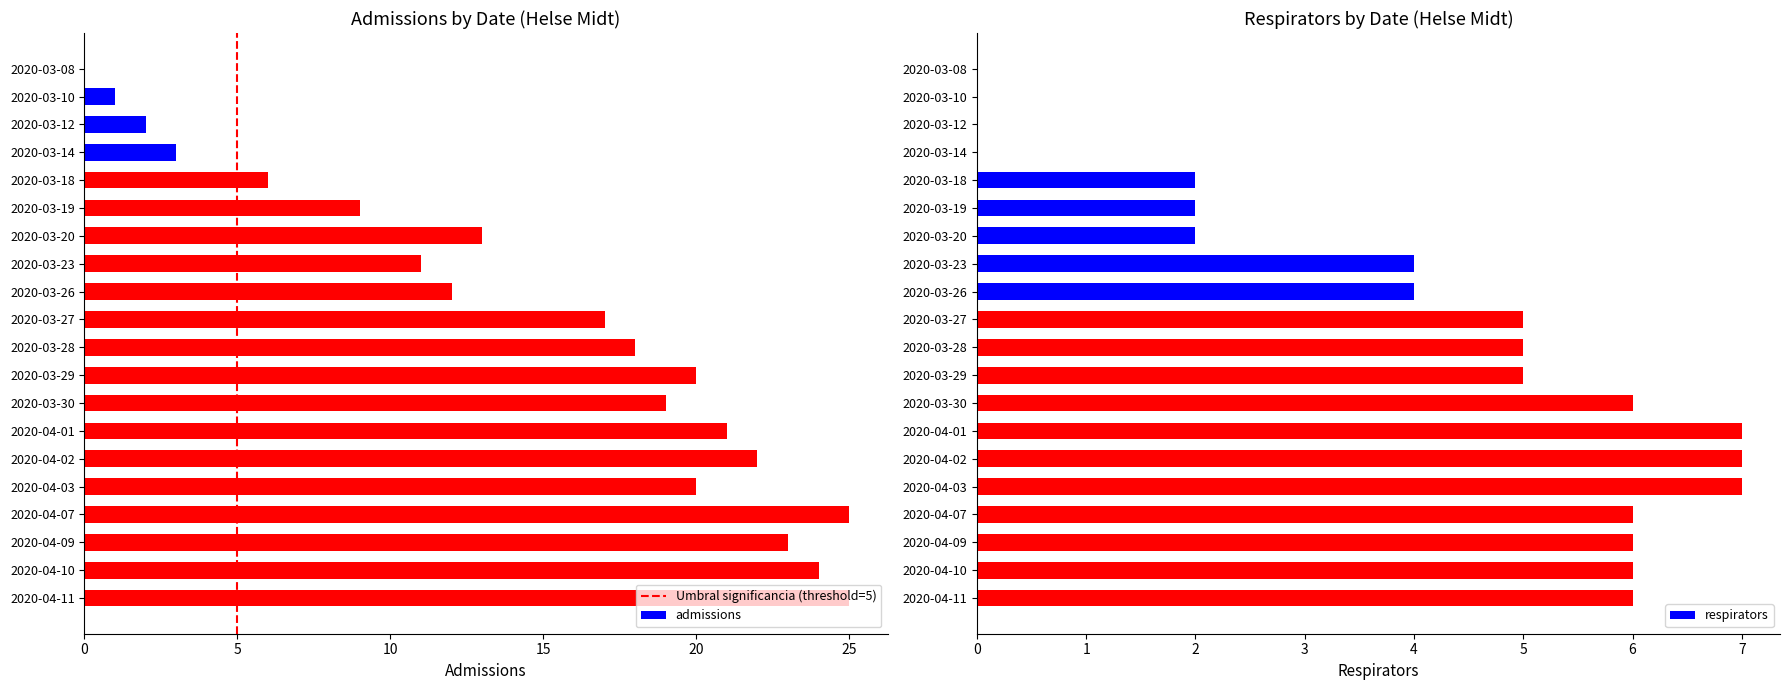

What is the maximum value for admissions?

25